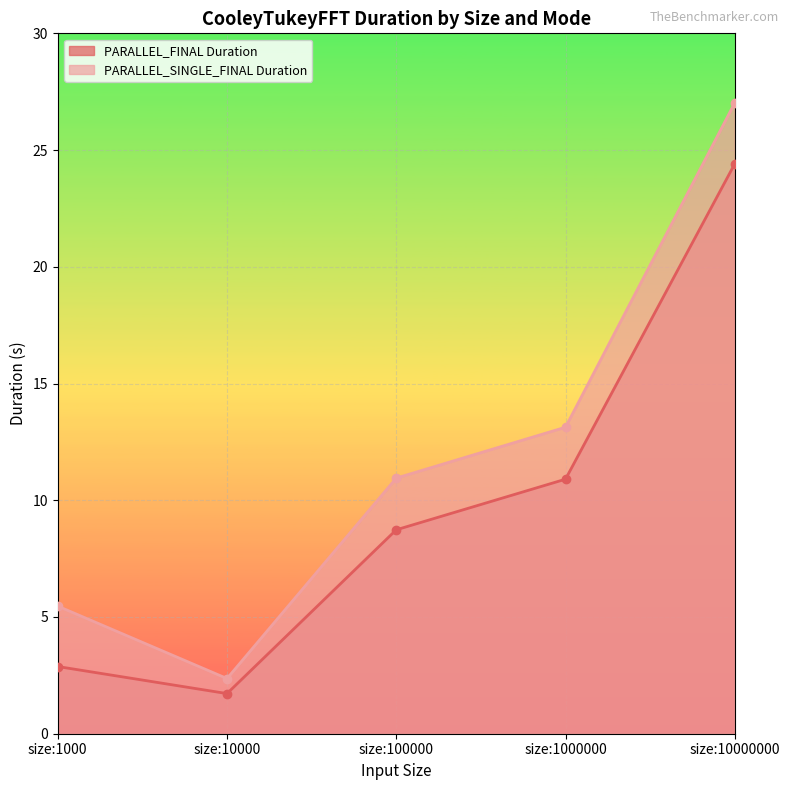

How many values in the PARALLEL_SINGLE_FINAL Duration series are below 10?

2